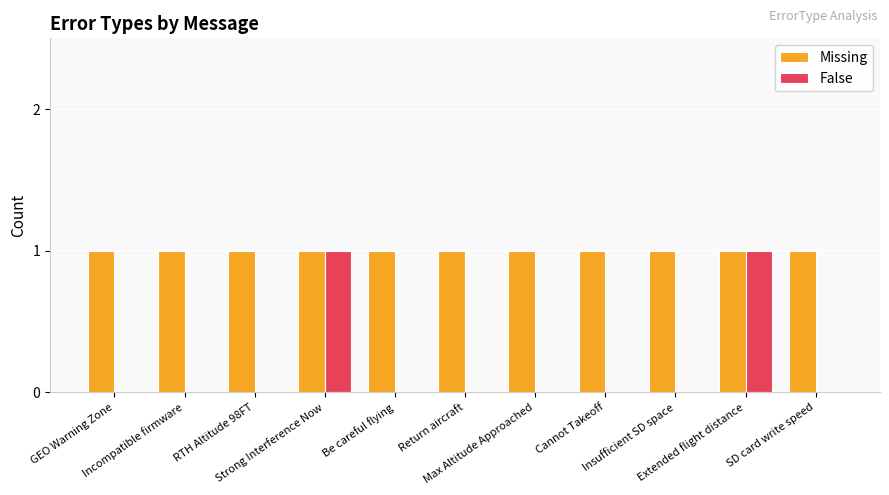

Reading left to right, extract all data points from this chart.

Missing: GEO Warning Zone=1	Incompatible firmware=1	RTH Altitude 98FT=1	Strong Interference Now=1	Be careful flying=1	Return aircraft=1	Max Altitude Approached=1	Cannot Takeoff=1	Insufficient SD space=1	Extended flight distance=1	SD card write speed=1
False: GEO Warning Zone=0	Incompatible firmware=0	RTH Altitude 98FT=0	Strong Interference Now=1	Be careful flying=0	Return aircraft=0	Max Altitude Approached=0	Cannot Takeoff=0	Insufficient SD space=0	Extended flight distance=1	SD card write speed=0